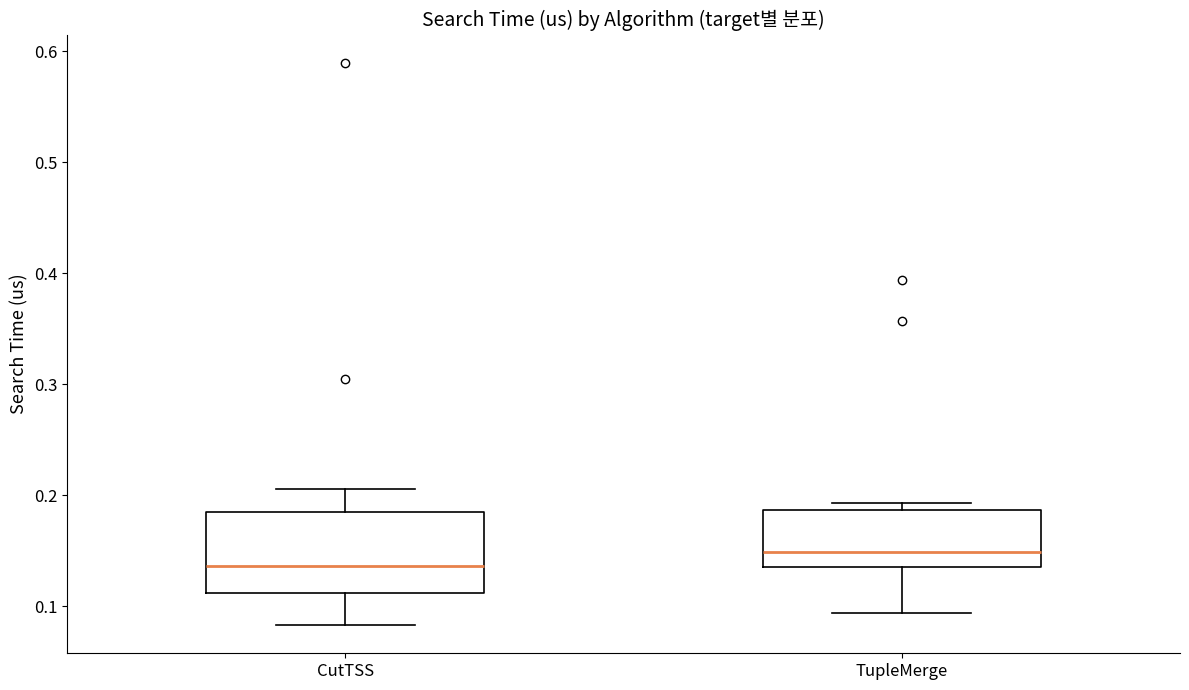

Reading left to right, read every box against the y-axis: the position of its median line, the range the box covers, and the ends of its whiskers. The values are not printed on the chart, so give them approximately, as read against the axis.

CutTSS: median 0.14, box 0.11 to 0.18, whiskers 0.08 to 0.21
TupleMerge: median 0.15, box 0.14 to 0.19, whiskers 0.09 to 0.19 (just above the box's upper edge)